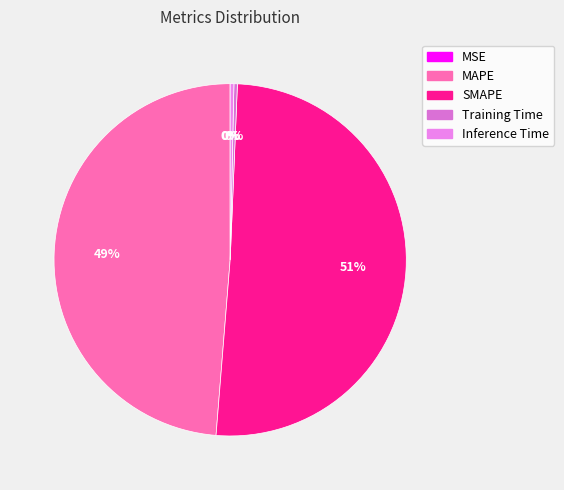

How many slices are in this pie chart?

5